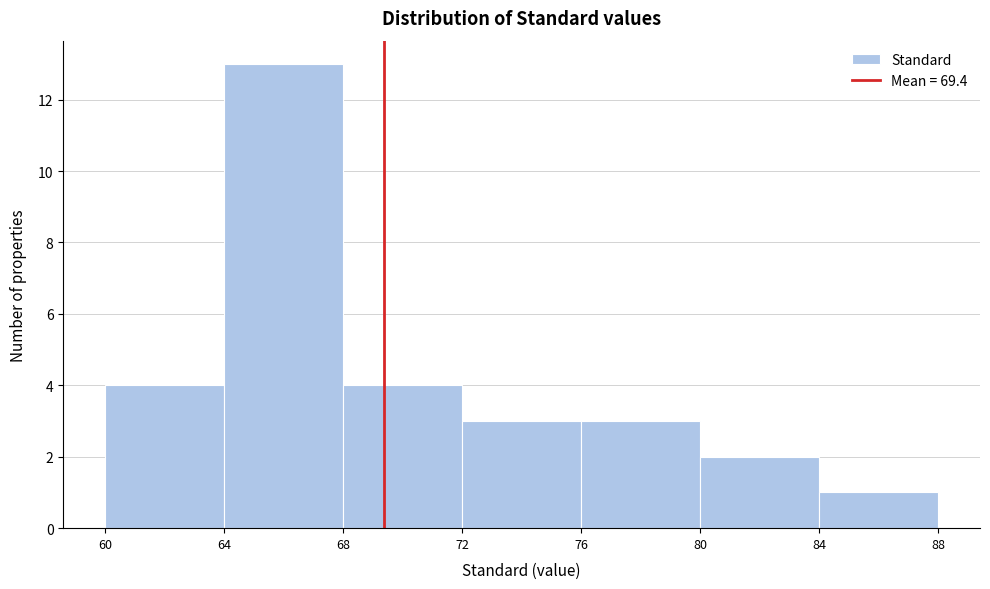

Reading left to right, list every bar in this chart as the range it spans on the x-axis followed by its height. The values are not printed on the chart, so give them approximately, as read against the axis.

60 to 64: 4
64 to 68: 13
68 to 72: 4
72 to 76: 3
76 to 80: 3
80 to 84: 2
84 to 88: 1